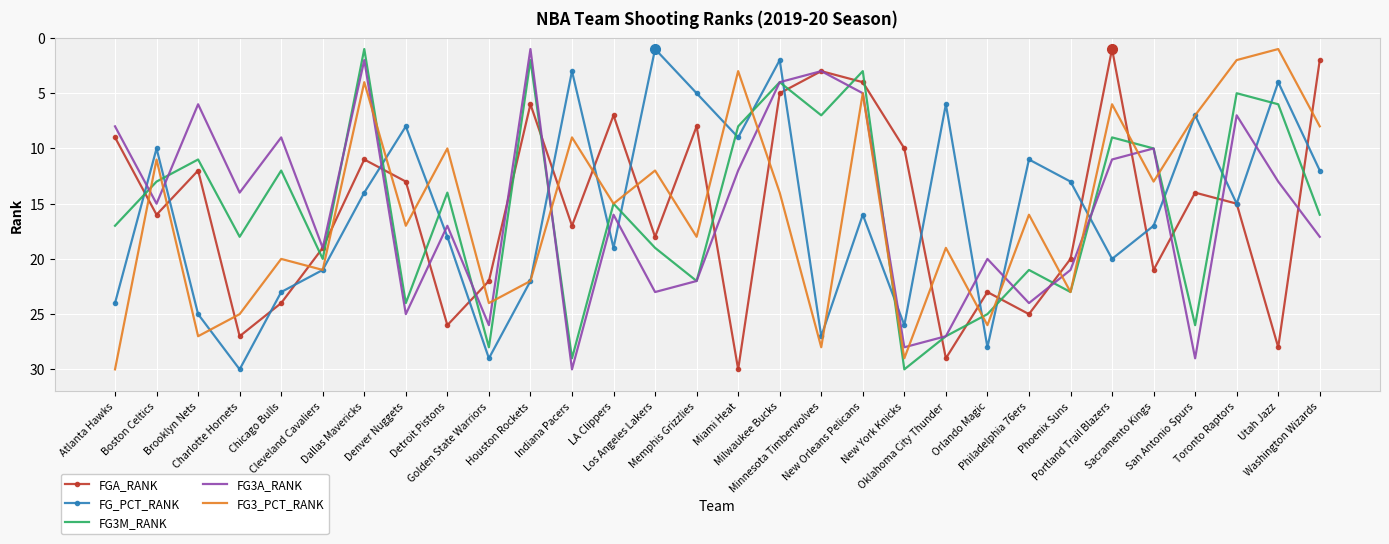

Where does the FG_PCT_RANK series first go above 16?

Atlanta Hawks